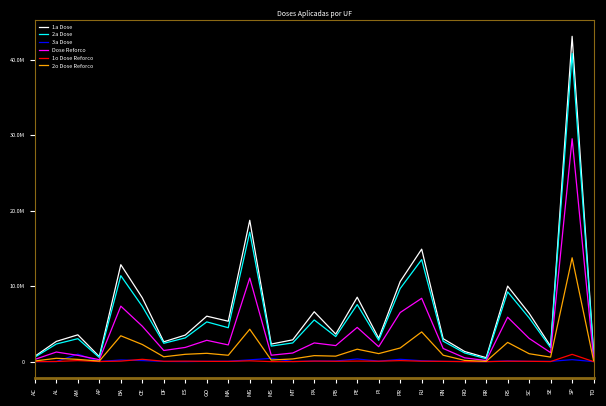

List the labels in order of 3a Dose value, smallest first.

AC, TO, RR, ES, AL, AP, MT, RO, DF, RN, SC, SE, GO, MA, PI, PA, PB, RS, RJ, CE, BA, MG, SP, PR, PE, MS, AM